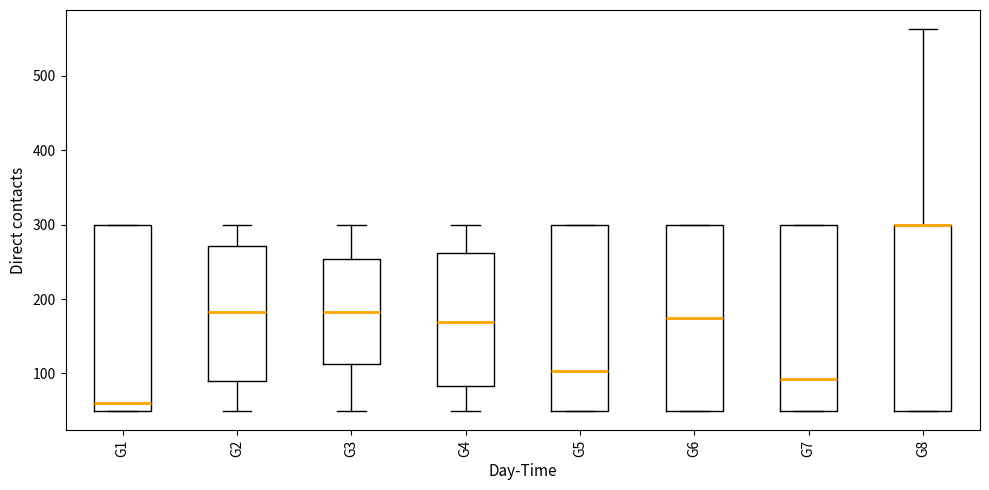

Reading left to right, transcribe this box plot: for each box, give where its median line is, the range the box spans, and where its two whiskers end, as read against the y-axis. The values are not printed on the chart, so give them approximately, as read against the axis.

G1: median 60, box 50 to 300, whiskers 50 to 300
G2: median 180, box 90 to 270, whiskers 50 to 300
G3: median 180, box 110 to 250, whiskers 50 to 300
G4: median 170, box 80 to 260, whiskers 50 to 300
G5: median 100, box 50 to 300, whiskers 50 to 300
G6: median 170, box 50 to 300, whiskers 50 to 300
G7: median 90, box 50 to 300, whiskers 50 to 300
G8: median 300 (drawn on the box's upper edge), box 50 to 300, whiskers 50 to 560